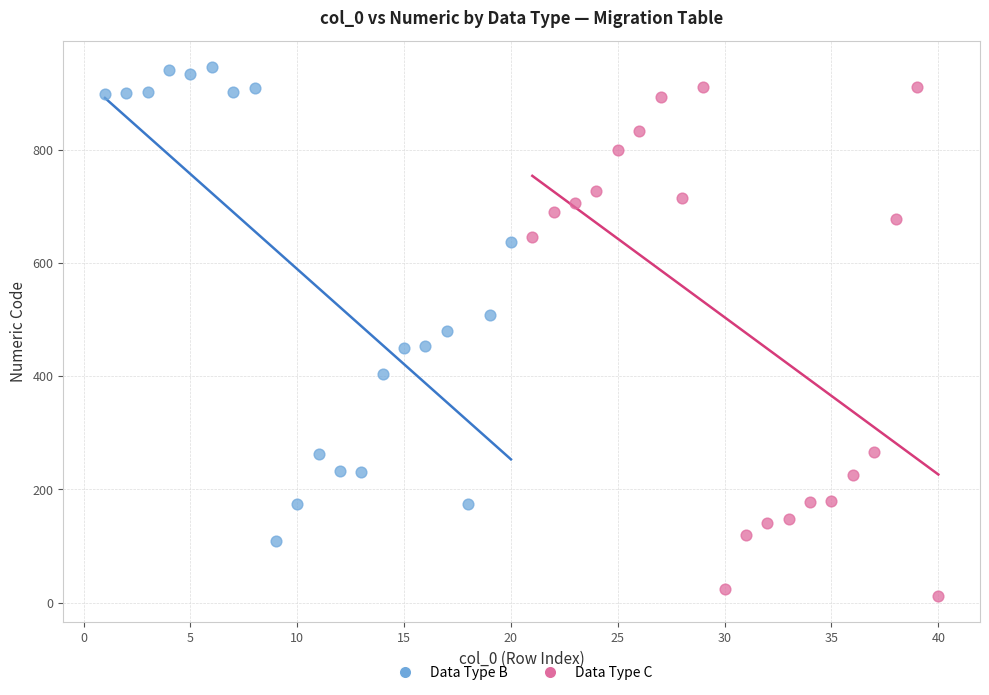

Which series contains the lowest Y value?

Data Type C